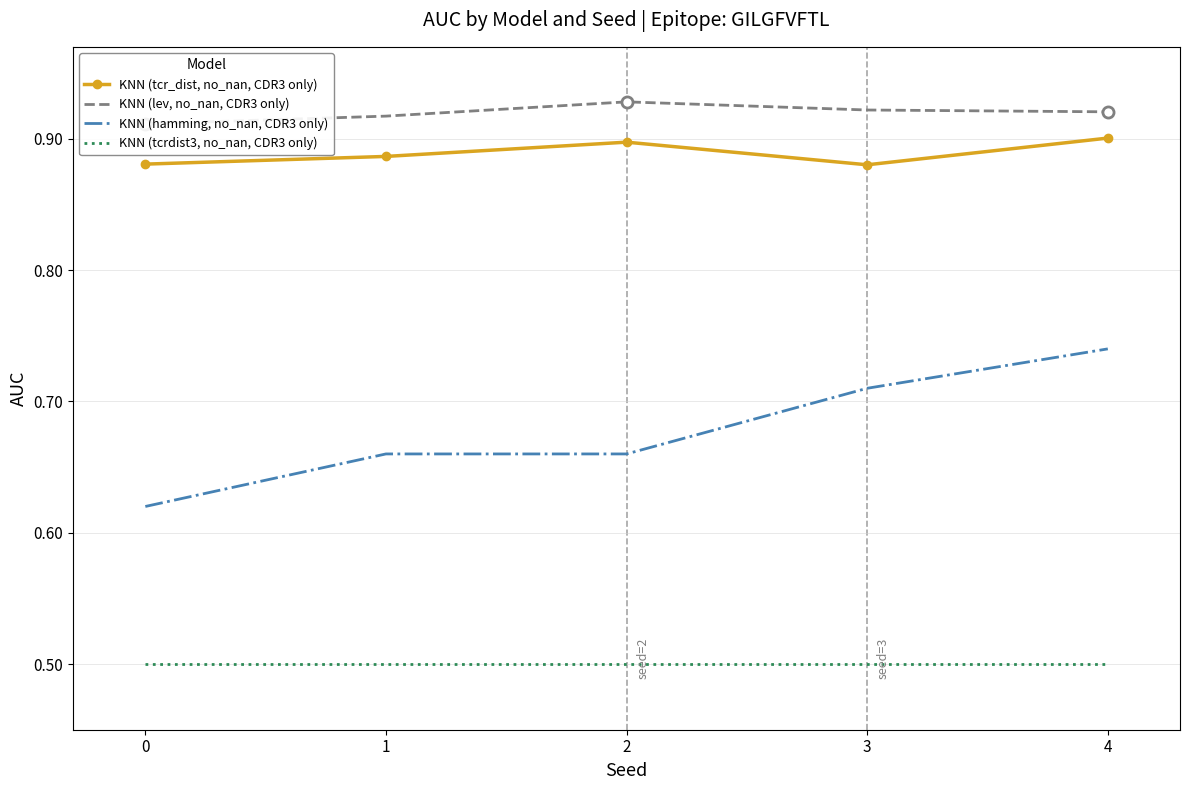

Is it true that KNN (tcrdist3, no_nan, CDR3 only) equals 0.8 at 1?

False